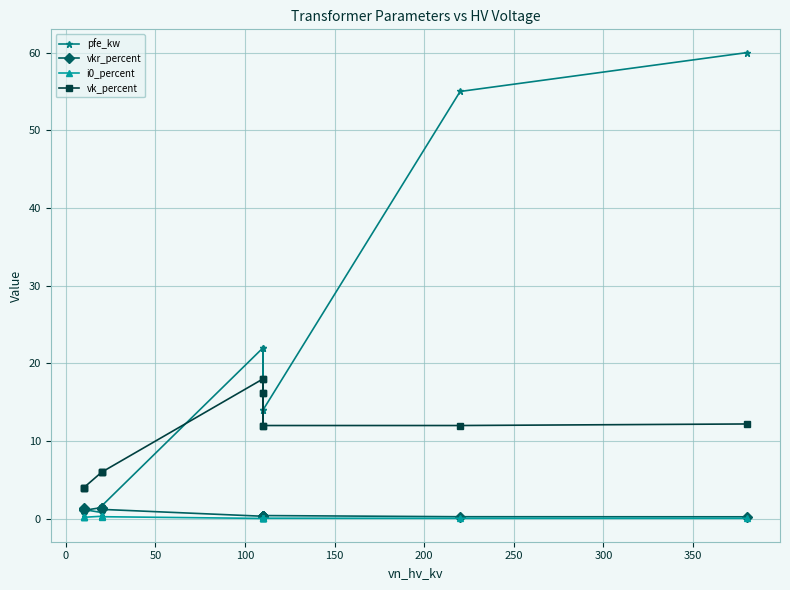

What is the label of the 11th point from the right?

100